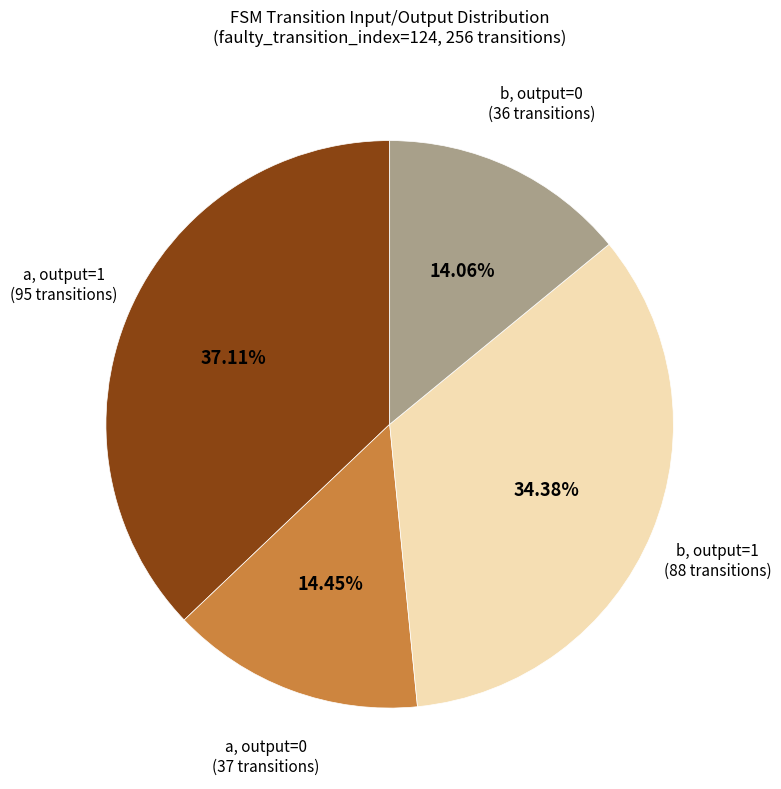

Is there any slice that represents more than half of the pie?

No